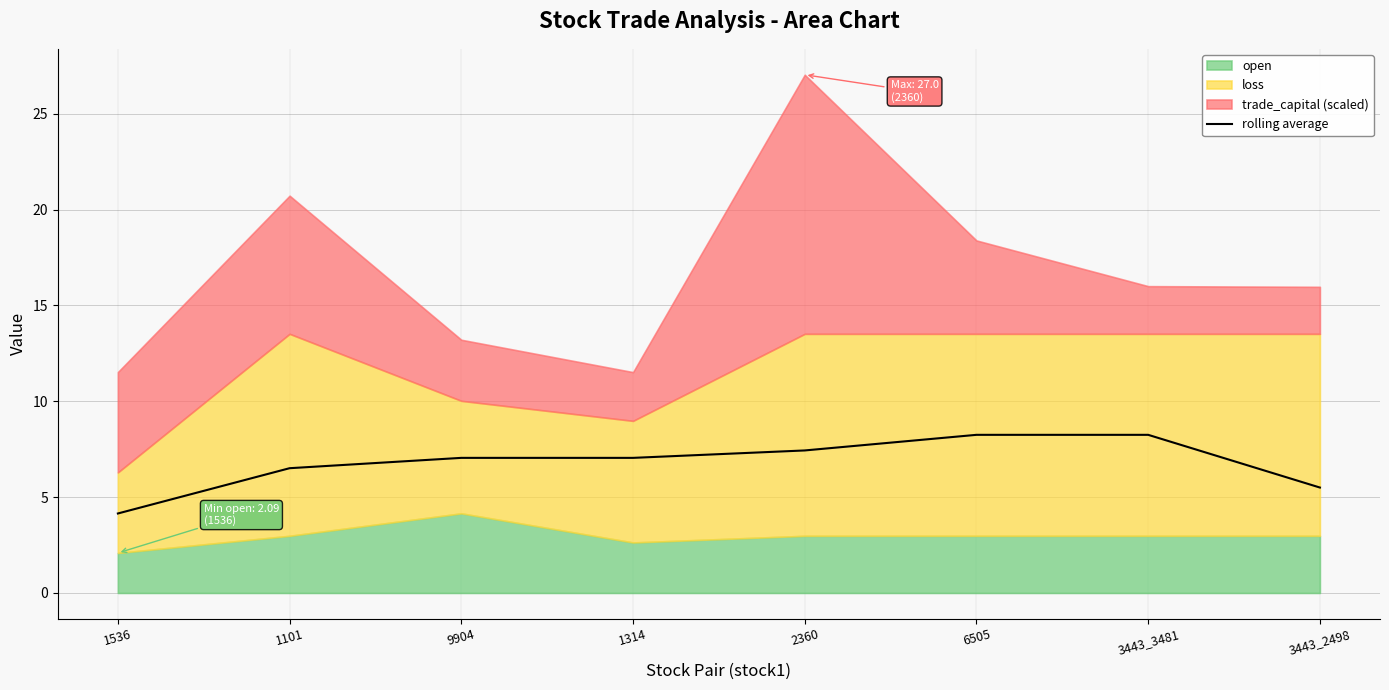

How many data points does each series have?

8